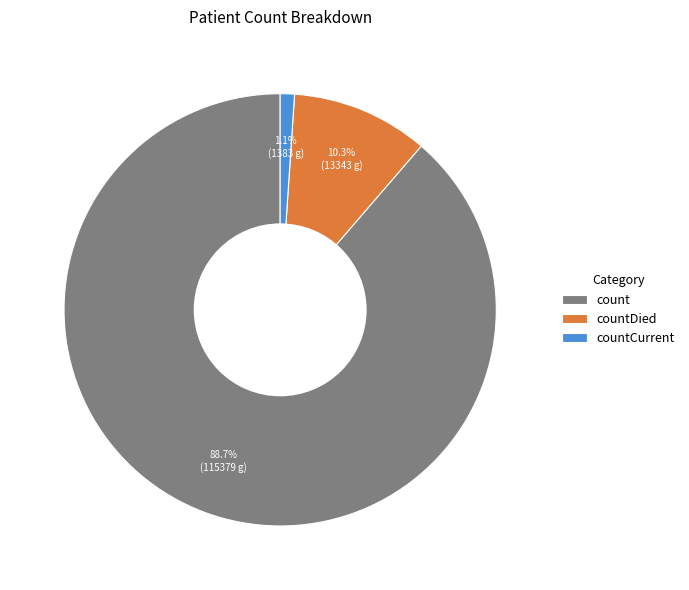

To the nearest percent, what is the difference between the largest and smallest slice percentages?

88%